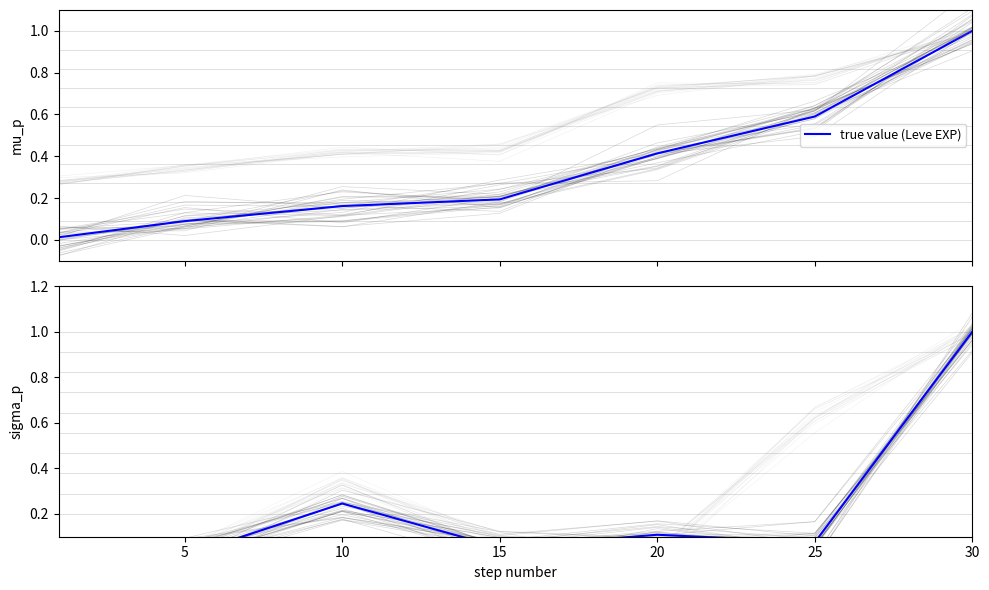

The value of true value (Leve EXP) at 30 is 0.7. True or false?

False